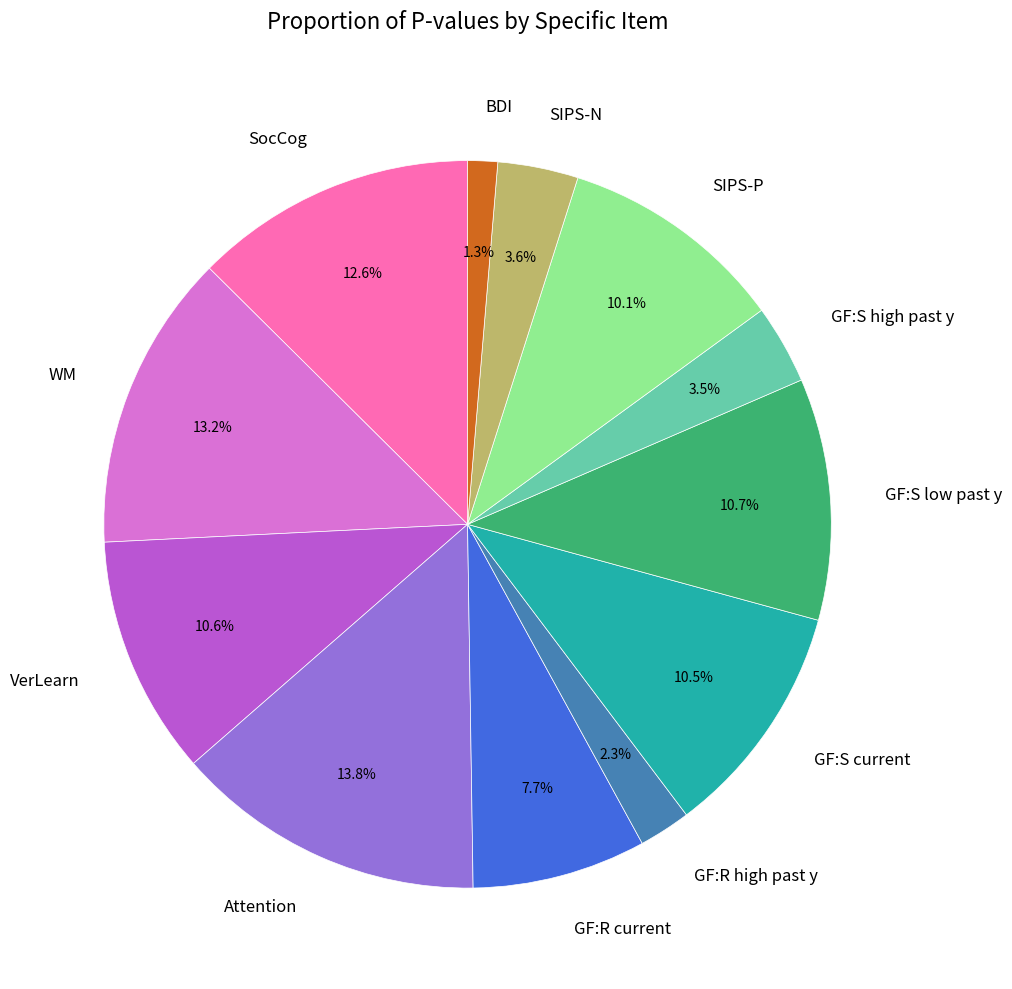

Does BDI account for over 50% of the chart?

No